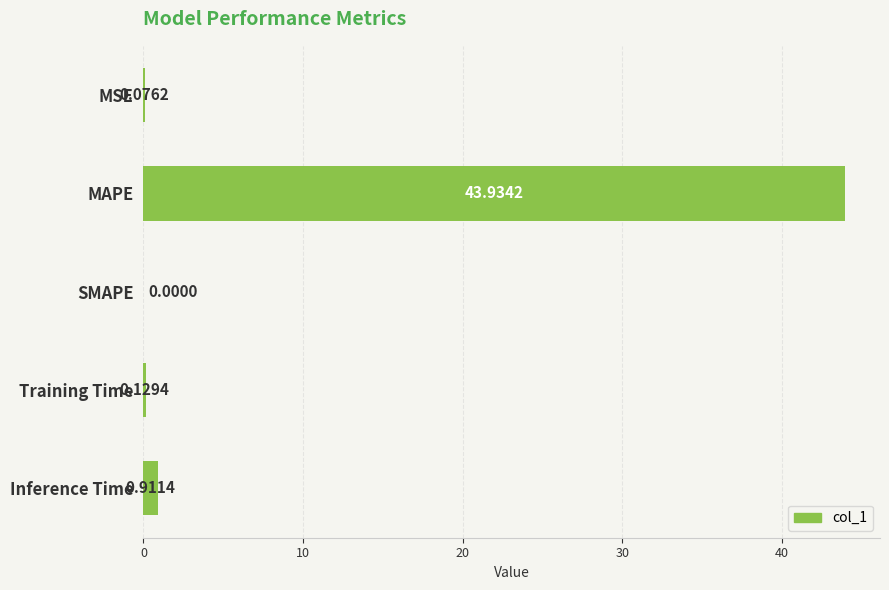

How many data points does each series have?

5